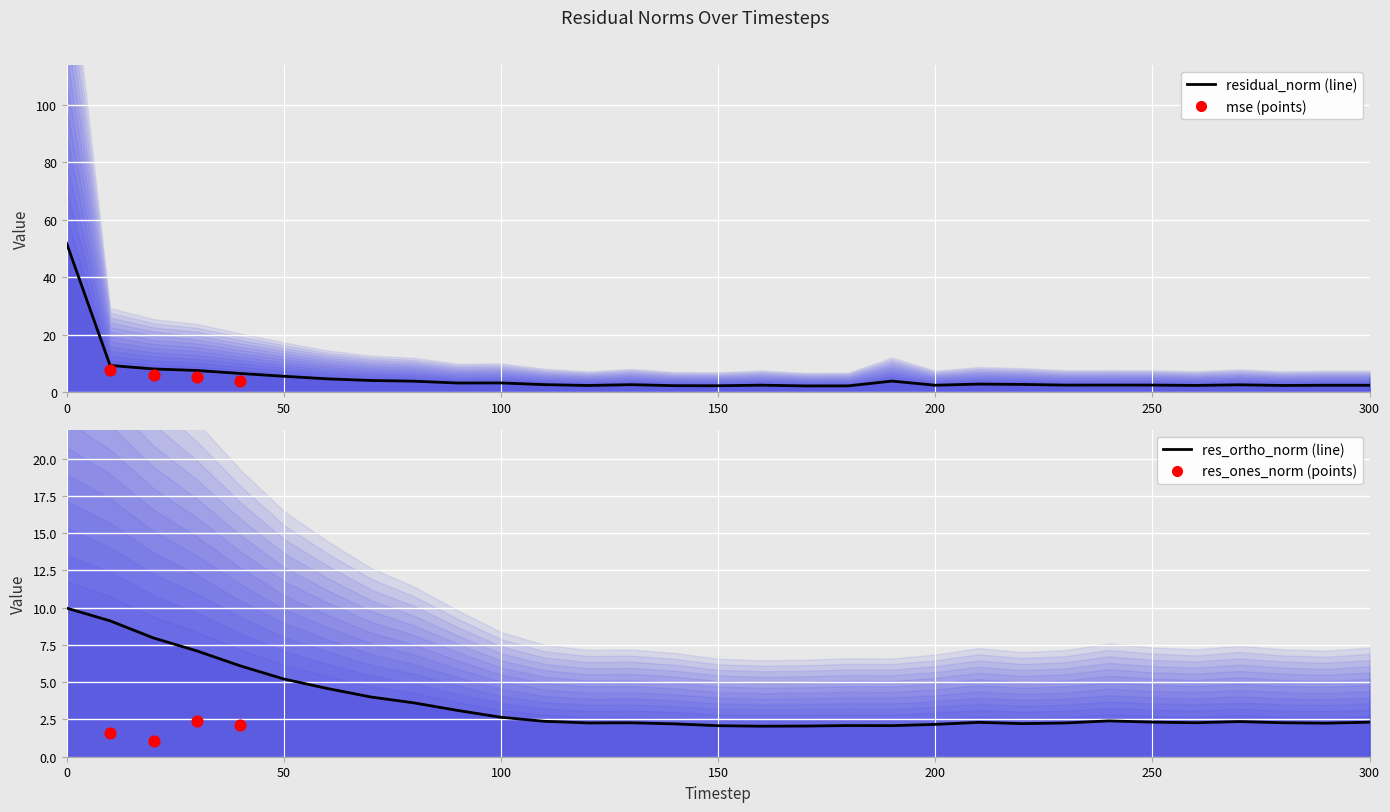

At how many categories does at least one series exceed 19?

1